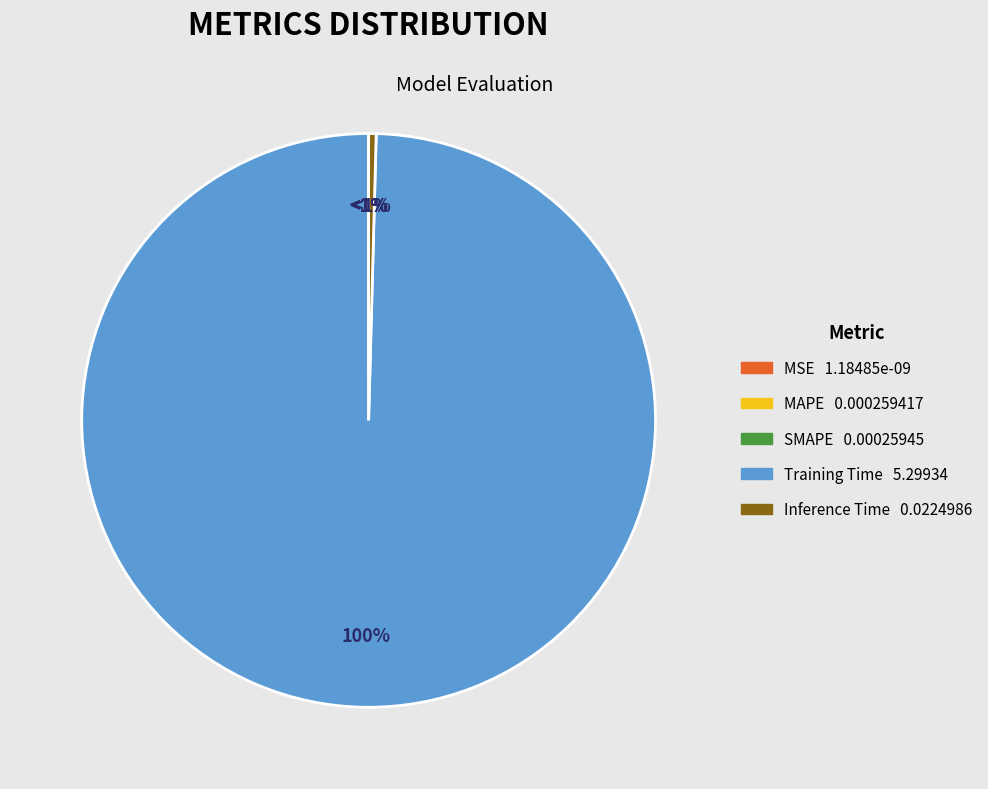

What is the majority slice?

Training Time